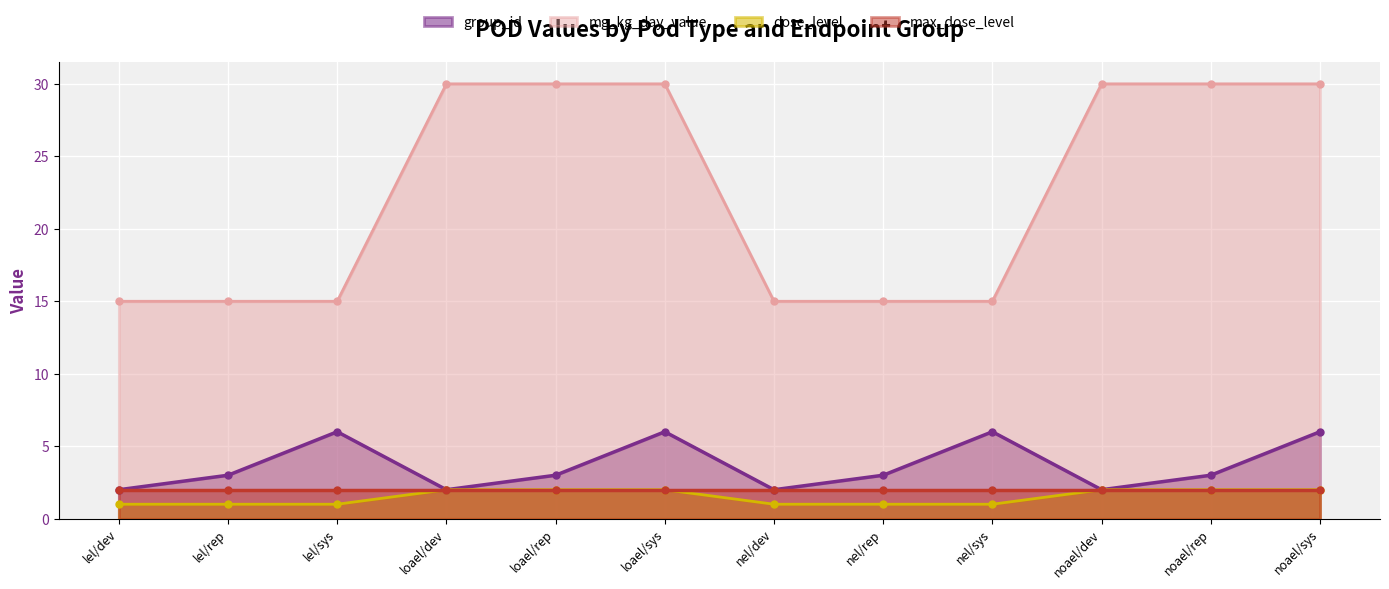

Which series has the largest total across all categories?

mg_kg_day_value